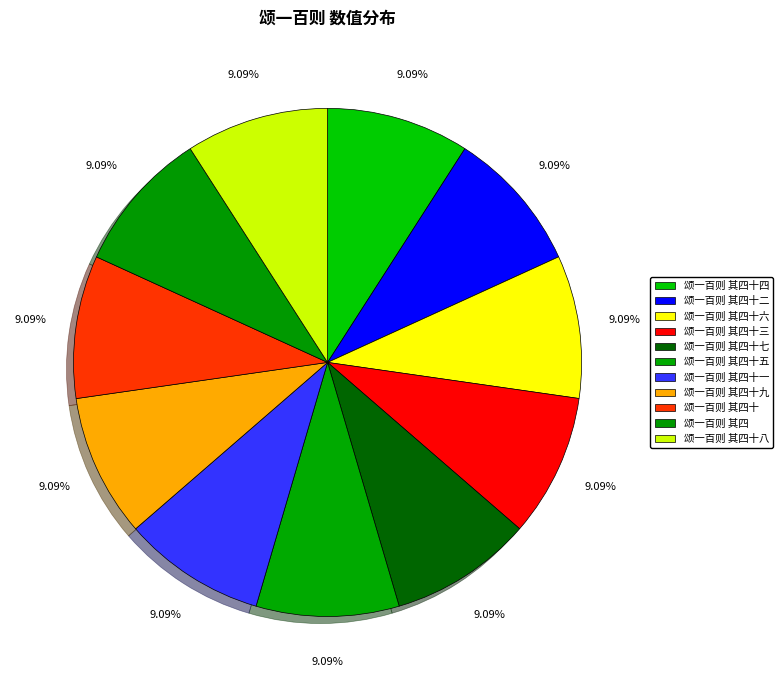

Rank the categories by value from highest to lowest.

颂一百则 其四十五, 颂一百则 其四十七, 颂一百则 其四十, 颂一百则 其四十三, 颂一百则 其四, 颂一百则 其四十八, 颂一百则 其四十九, 颂一百则 其四十四, 颂一百则 其四十一, 颂一百则 其四十二, 颂一百则 其四十六